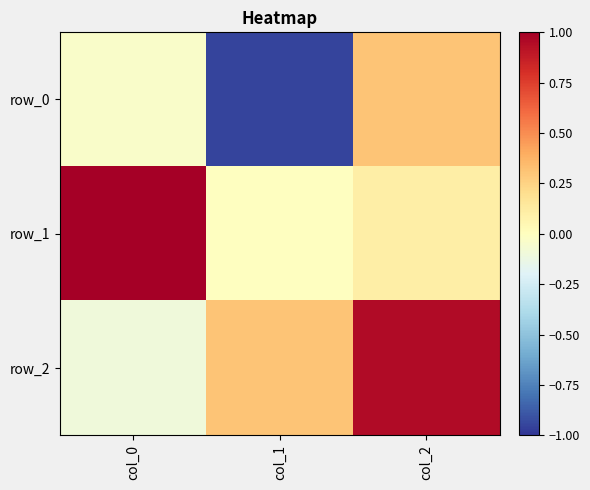

Count the number of data series in this chart.

3